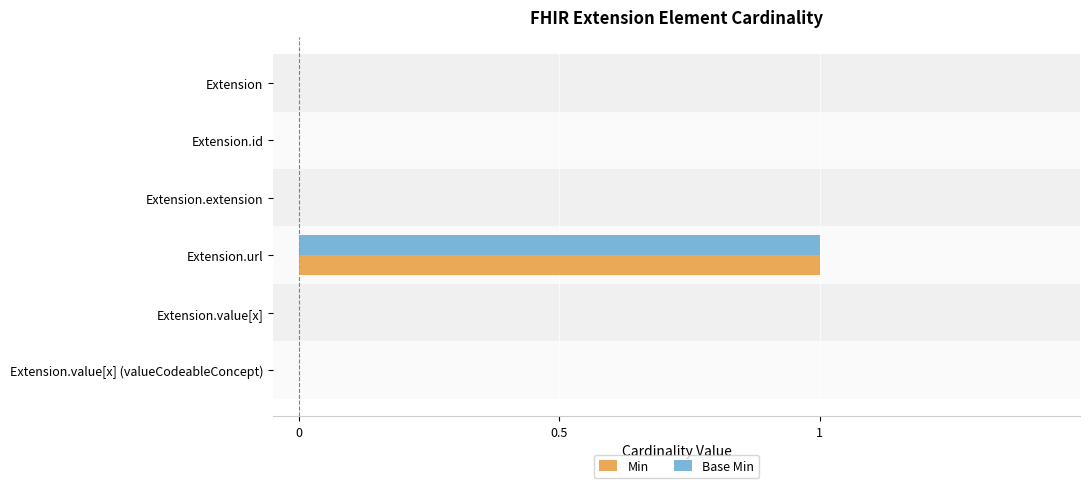

Is it true that Base Min equals 0 at Extension?

True